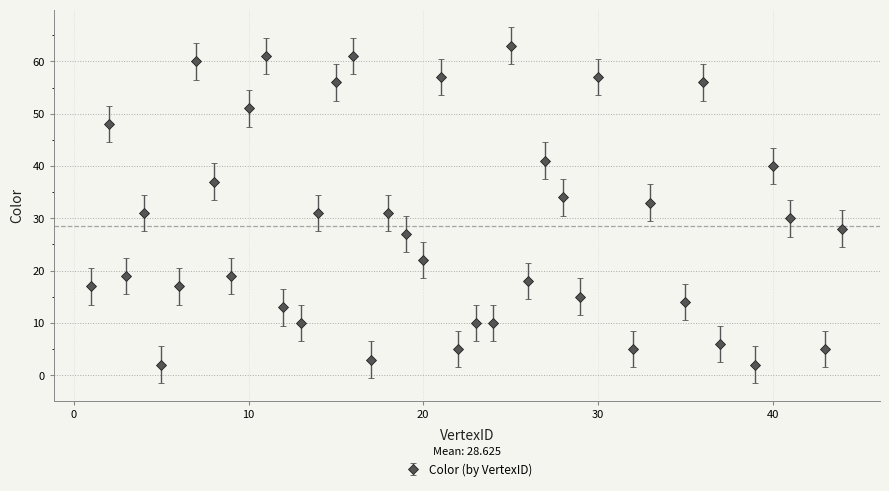

What is the difference between the second highest and minimum values?

59